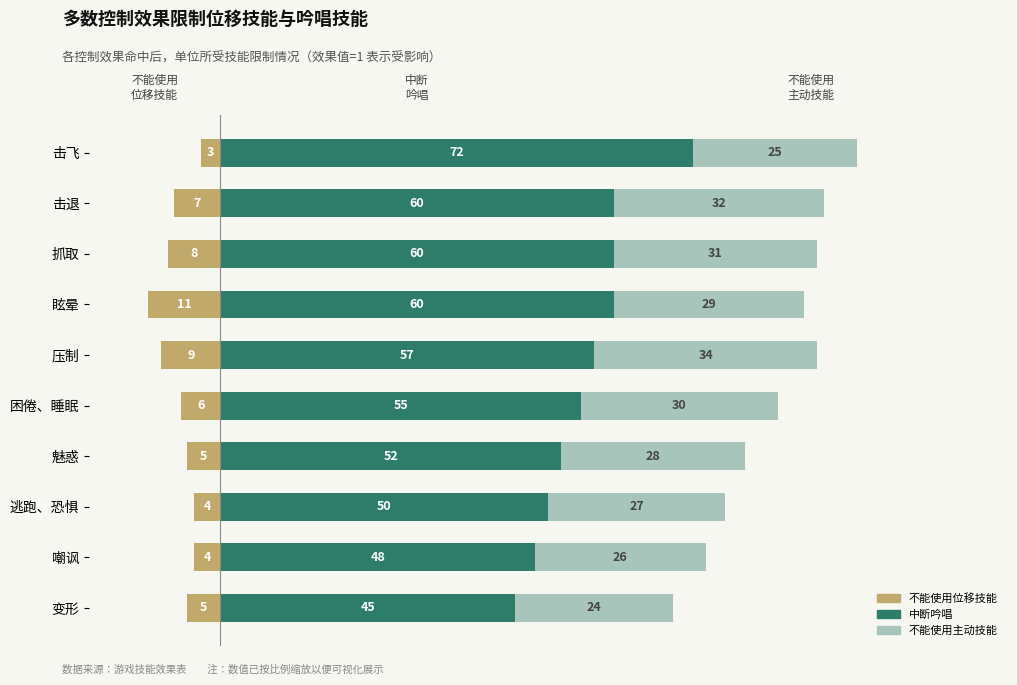

Reading left to right, extract all data points from this chart.

不能使用位移技能: -3	-7	-8	-11	-9	-6	-5	-4	-4	-5
中断吟唱: 72	60	60	60	57	55	52	50	48	45
不能使用主动技能: 25	32	31	29	34	30	28	27	26	24